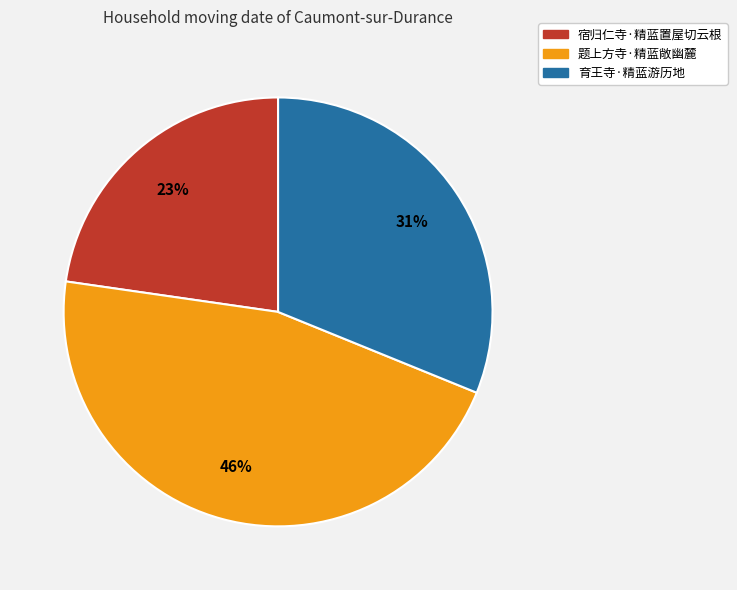

Rank the categories by value from lowest to highest.

宿归仁寺·精蓝置屋切云根, 育王寺·精蓝游历地, 题上方寺·精蓝敞幽麓